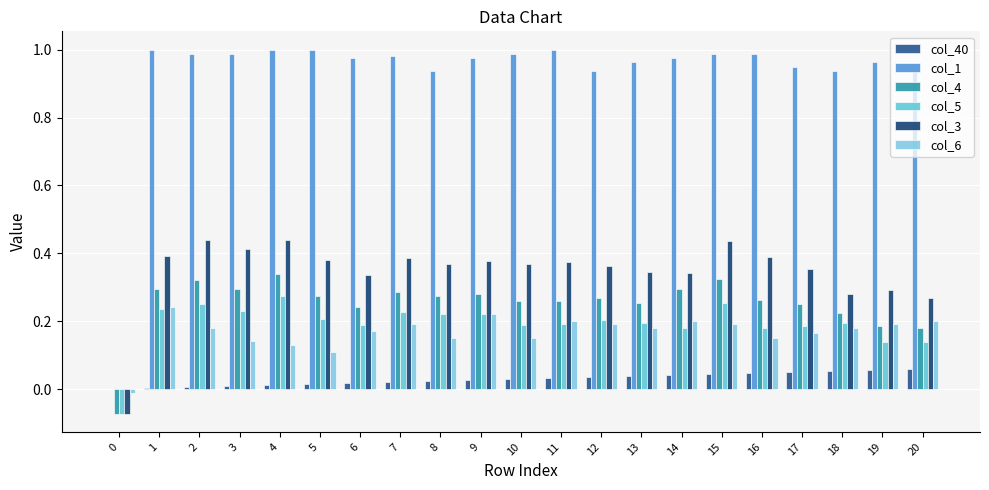

At 13, list the series in order from largest to smallest.

col_1, col_3, col_4, col_5, col_6, col_40